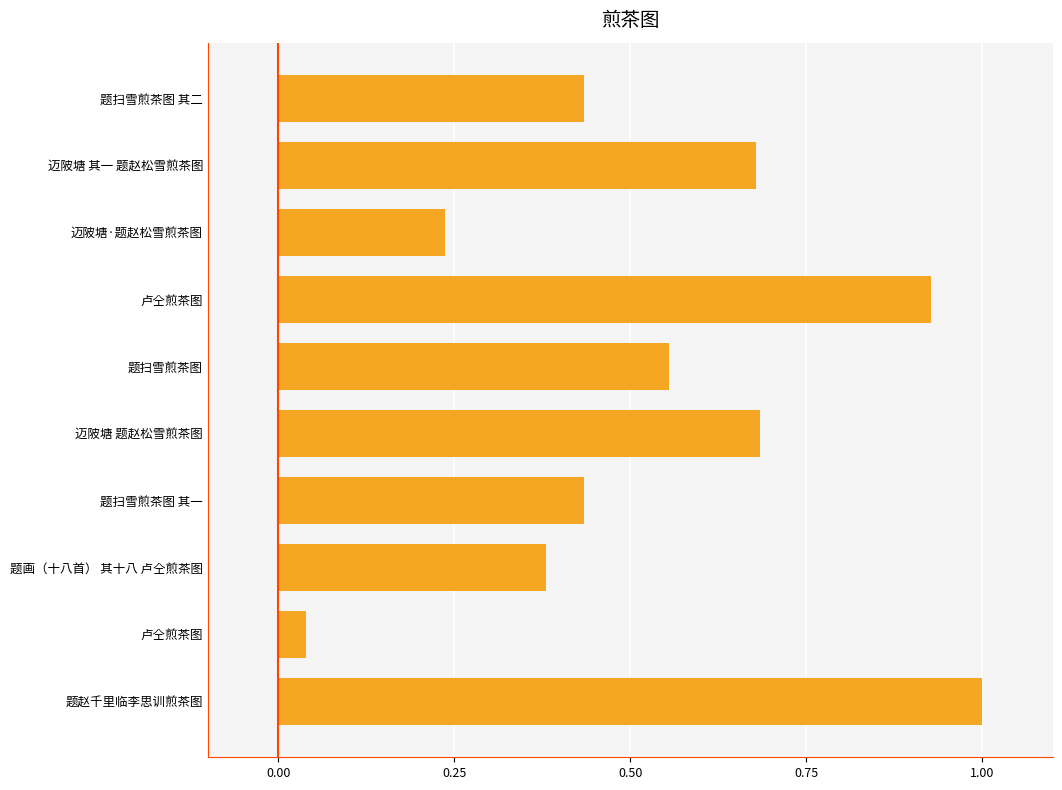

How many bars are there in total?

10